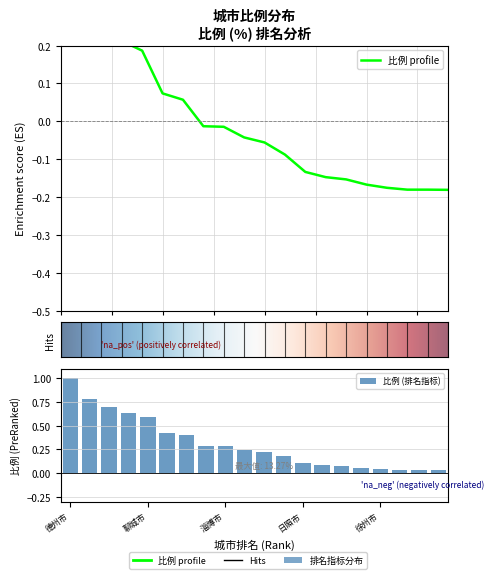

List the labels in order of value, largest first.

德州市, 泰安市, 菏泽市, 济宁市, 聊城市, 临沂市, 潍坊市, 滨州市, 淄博市, 烟台市, 枣庄市, 青岛市, 日照市, 东营市, 威海市, 北京市, 徐州市, 濮阳市, 邢台市, 沧州市